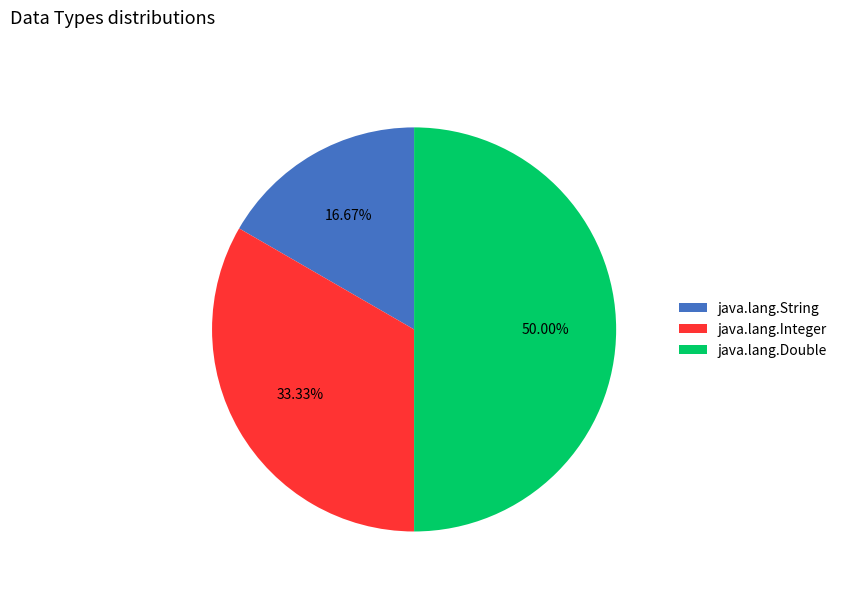

Is it true that java.lang.Double is 36% of the pie?

False